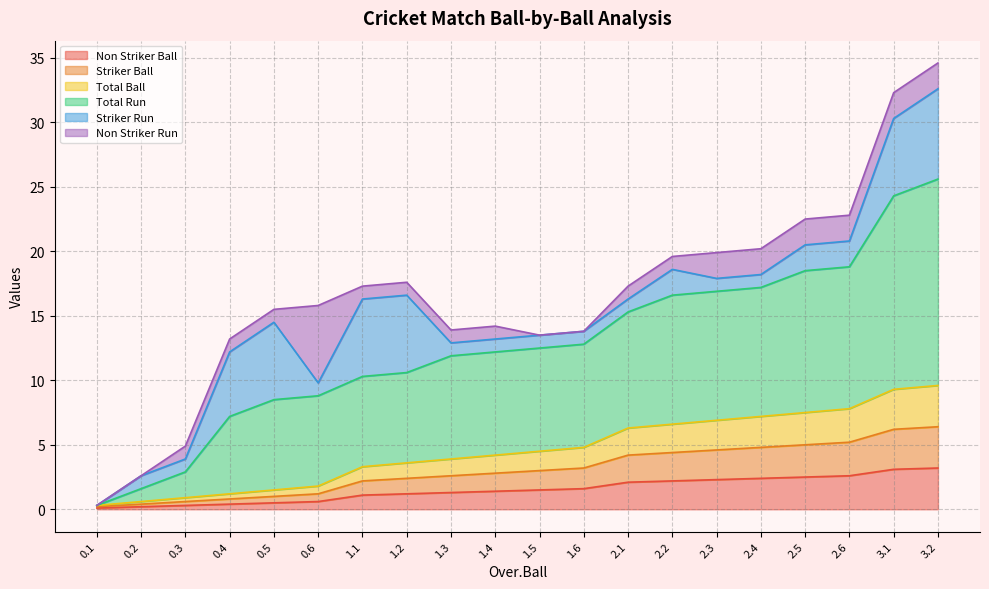

True or false: Total Ball and Total Run cross at least once.

False